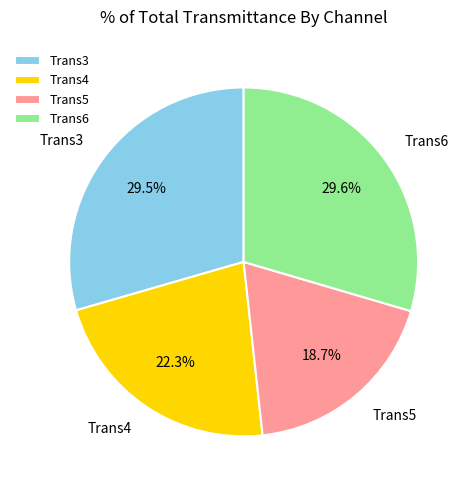

To the nearest percent, what is the average slice percentage?

25%